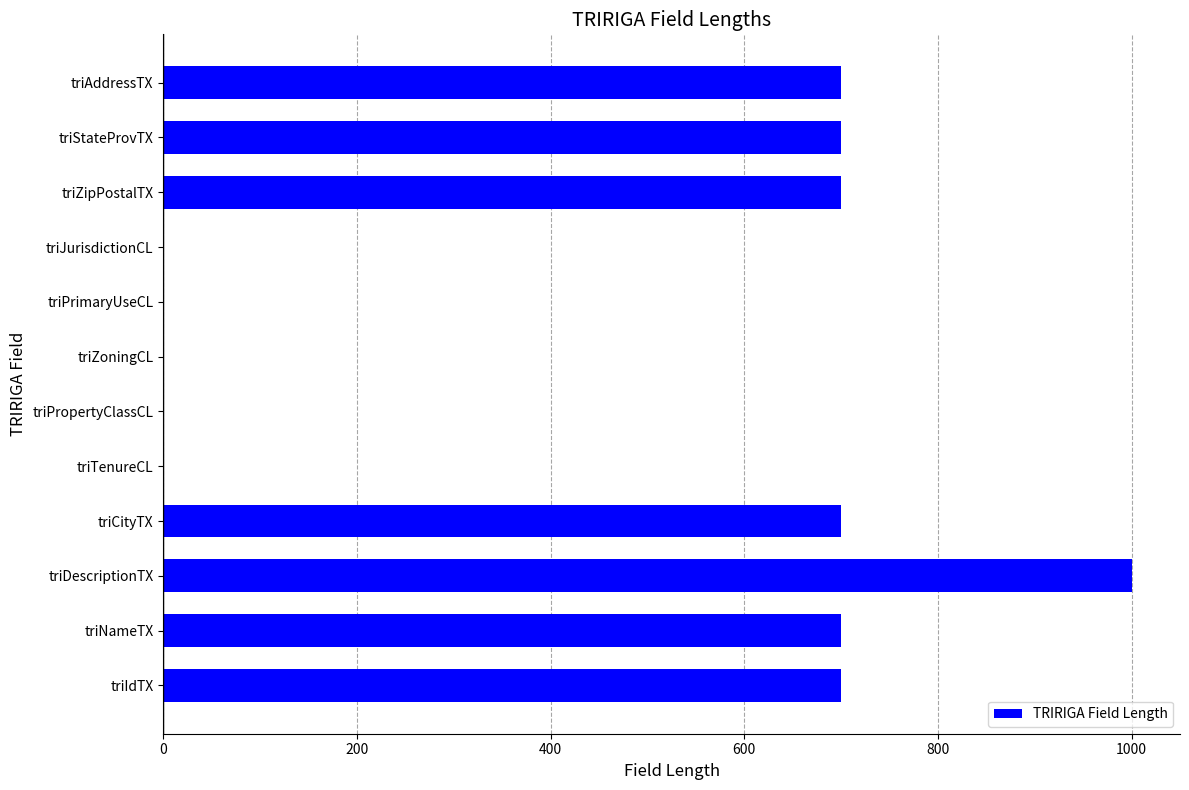

Which category has the highest value across all series?

triDescriptionTX